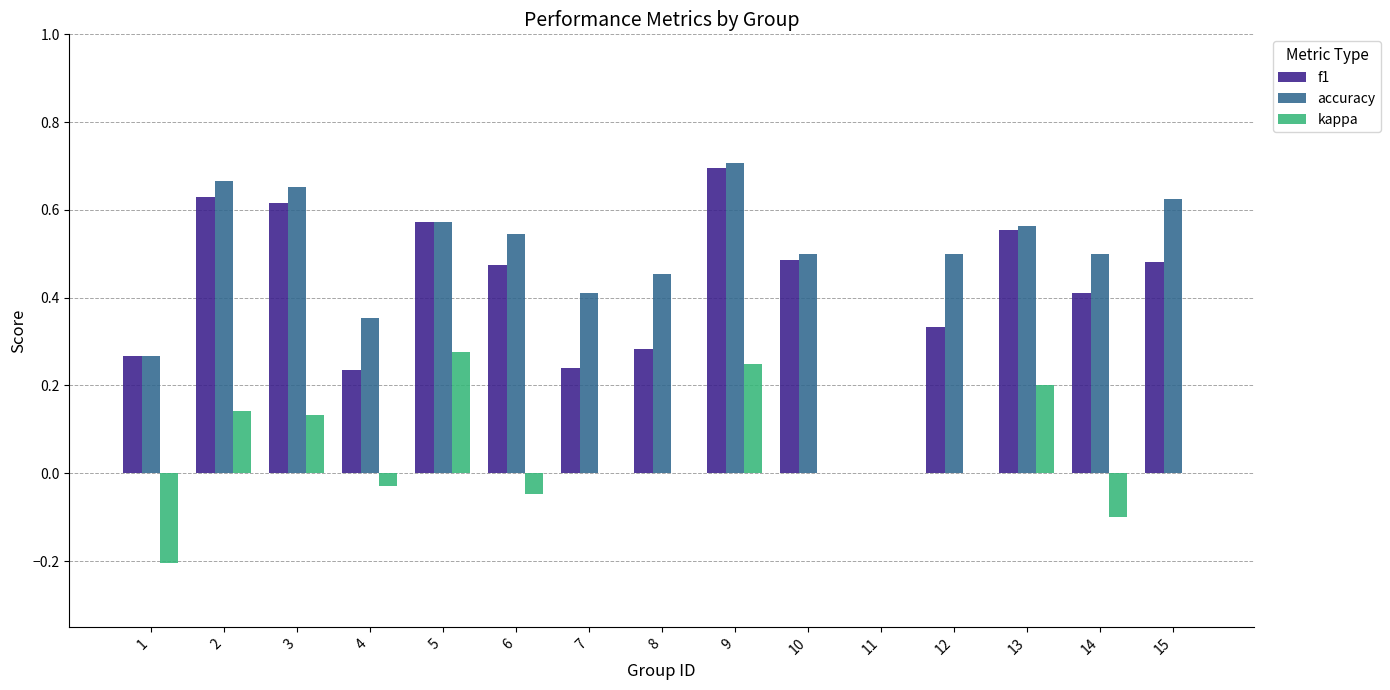

What is the sum of all accuracy values?

7.3